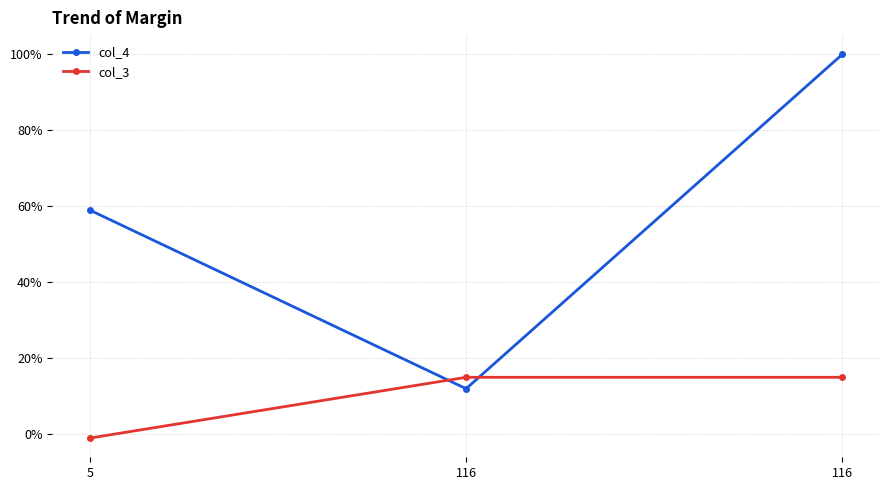

How many categories are shown in the chart?

3